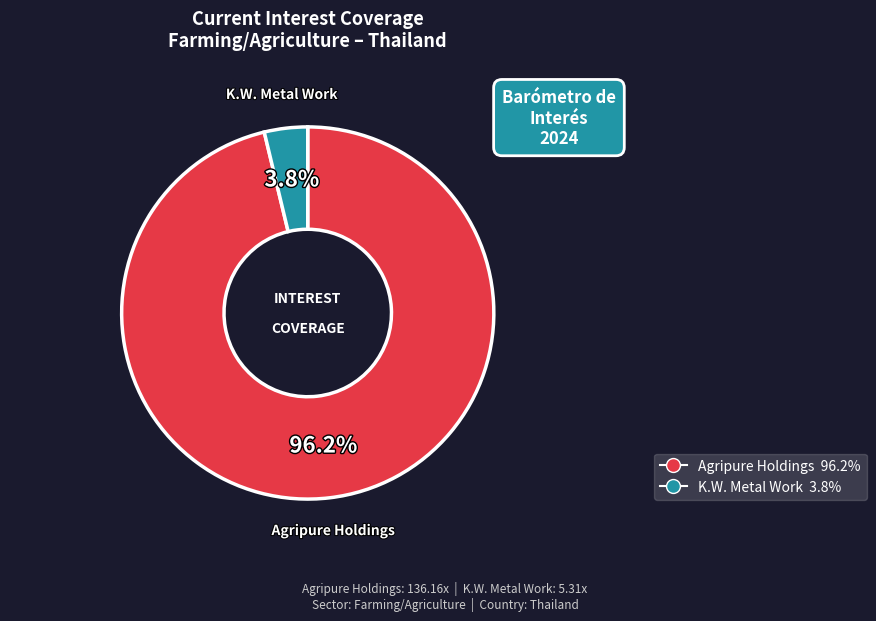

Which category has the biggest portion of the pie?

Agripure Holdings